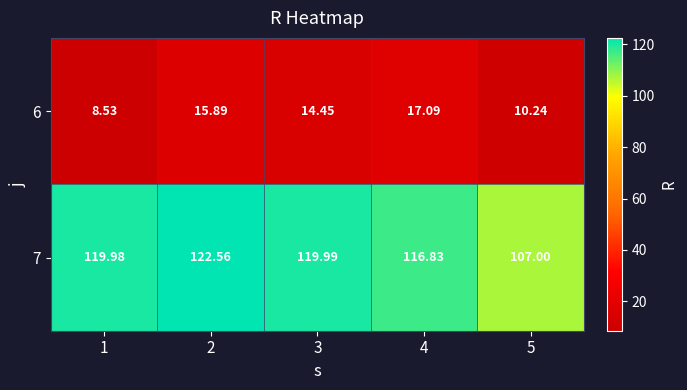

Is the value of 7 at 5 greater than the value of 6 at 4?

Yes